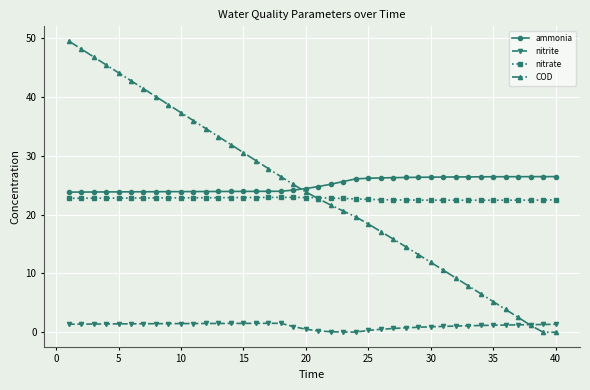

Does the chart have visible grid lines?

Yes